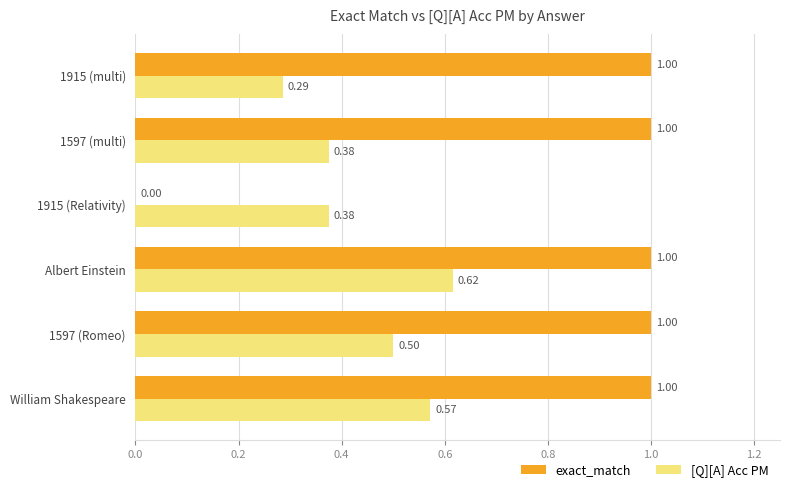

Count the number of data series in this chart.

2